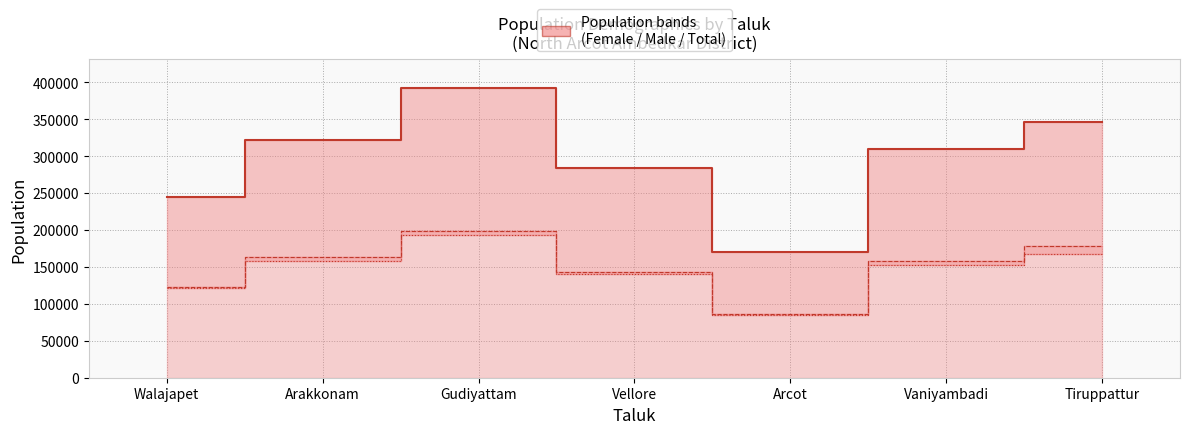

List the series in order of their peak value, highest first.

Total Population (median line), Male Population (line), Female Population (line)